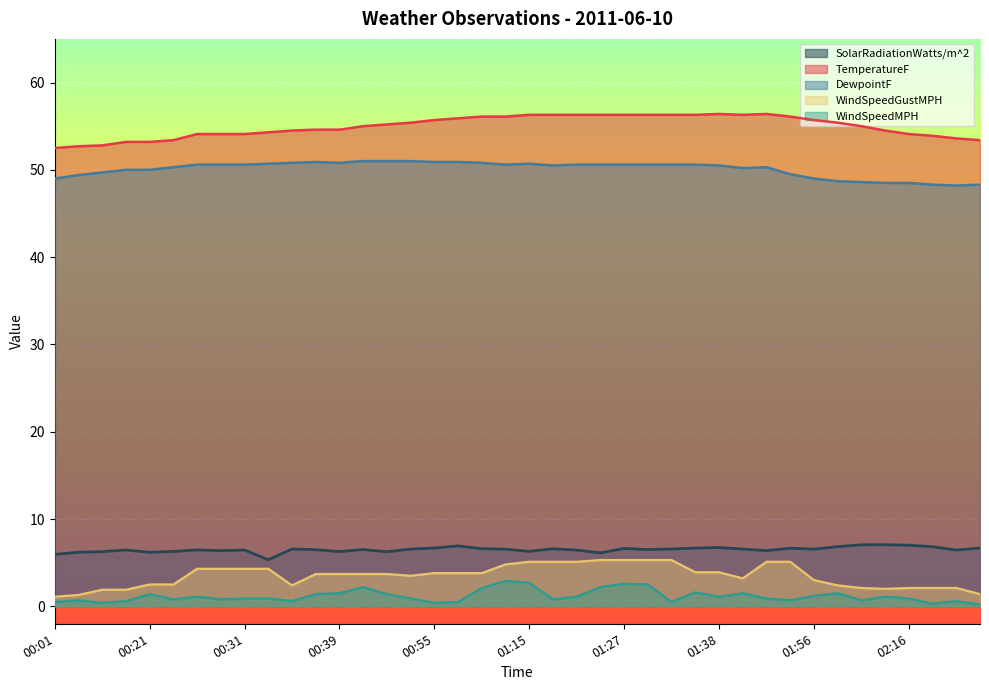

The value of SolarRadiationWatts/m^2 at 01:26 is 6.1. True or false?

True